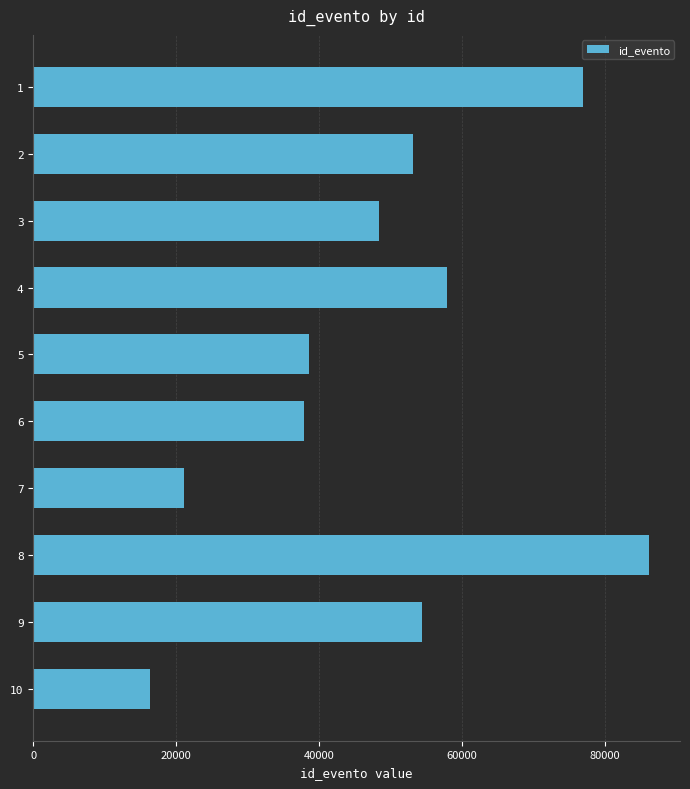

Are the bars grouped side by side (vs. stacked)?

No